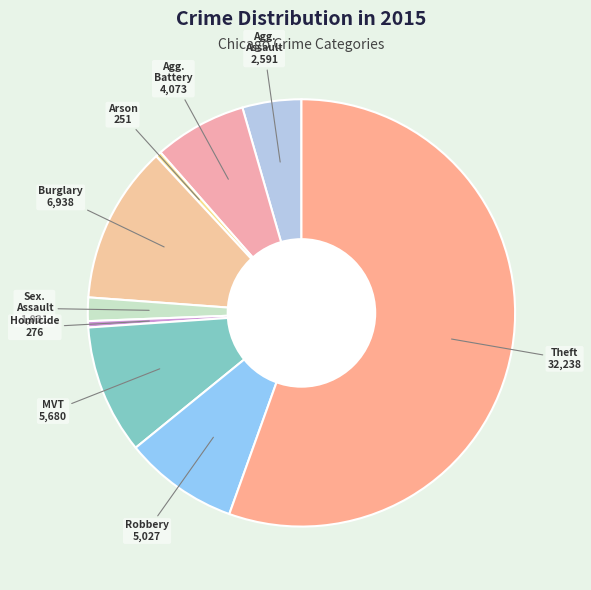

How many segments does this pie chart have?

9